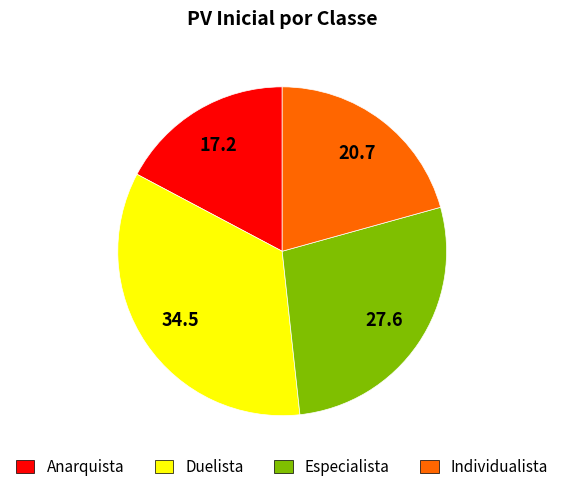

Rank the categories by value from highest to lowest.

Duelista, Especialista, Individualista, Anarquista